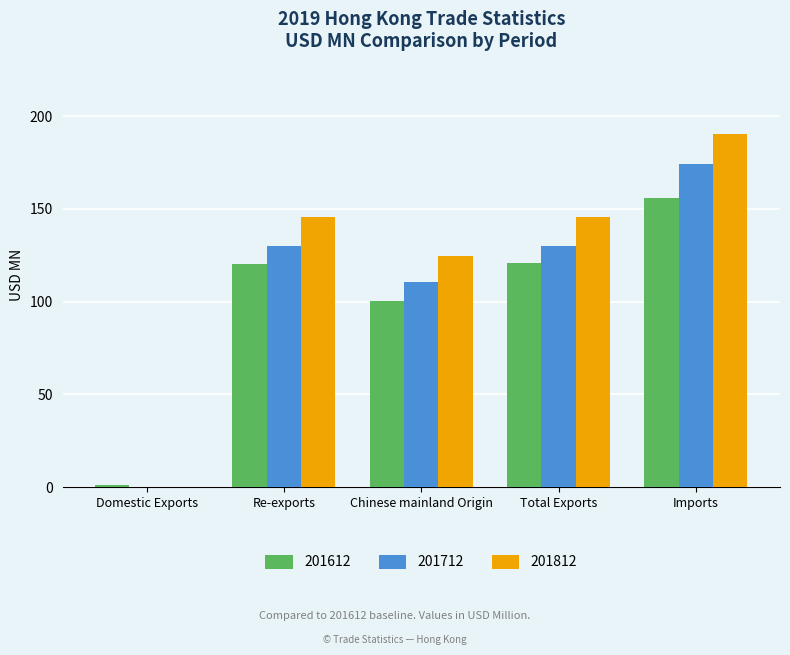

Read the 201712 value at Imports.

174.5